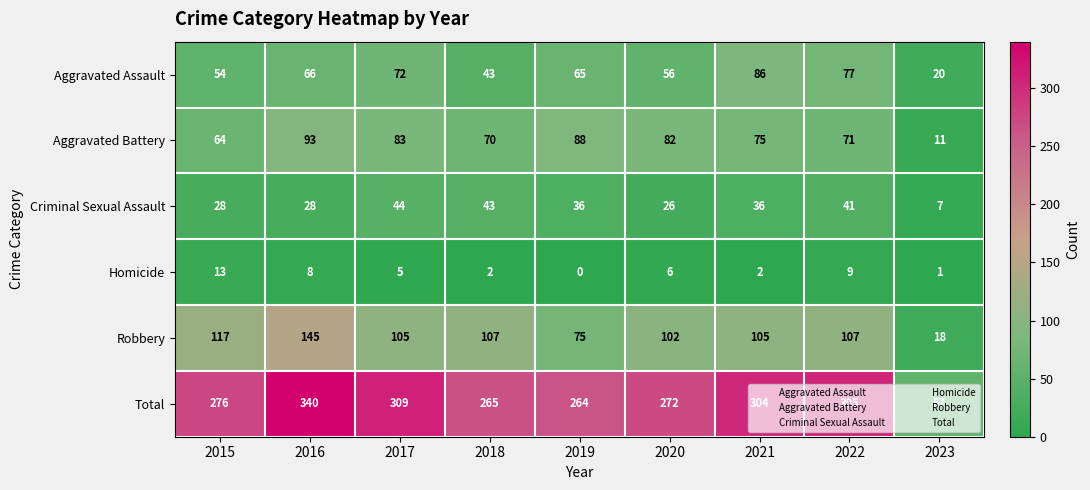

At how many categories does at least one series exceed 284?

4